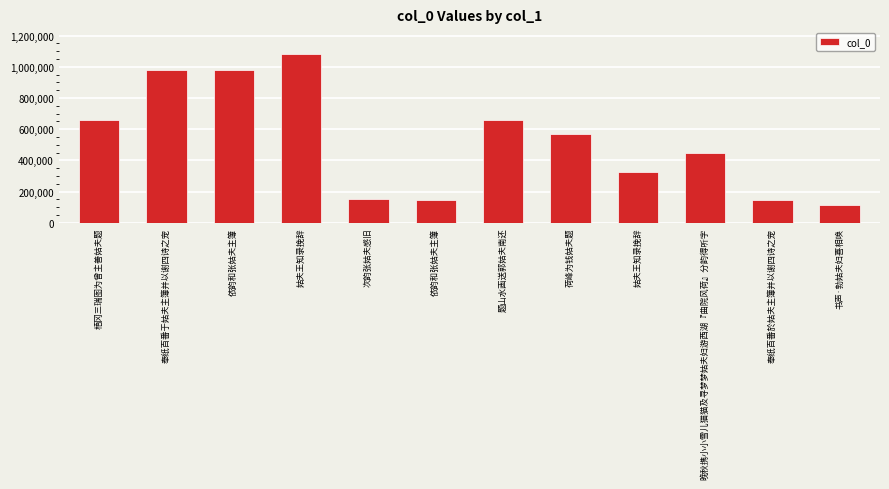

What is the change in value from 奉纸百番于姑夫主簿并以谢四诗之宠 to 次韵张姑夫感旧?

-829899